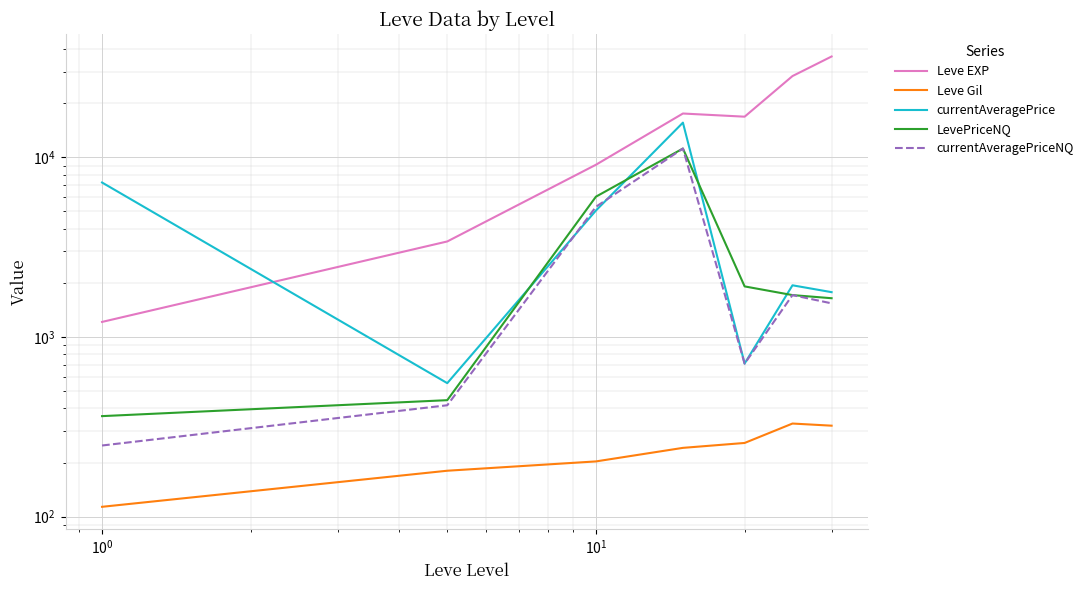

Is it true that currentAveragePriceNQ equals 3338.9 at $\mathdefault{10^{0}}$?

False